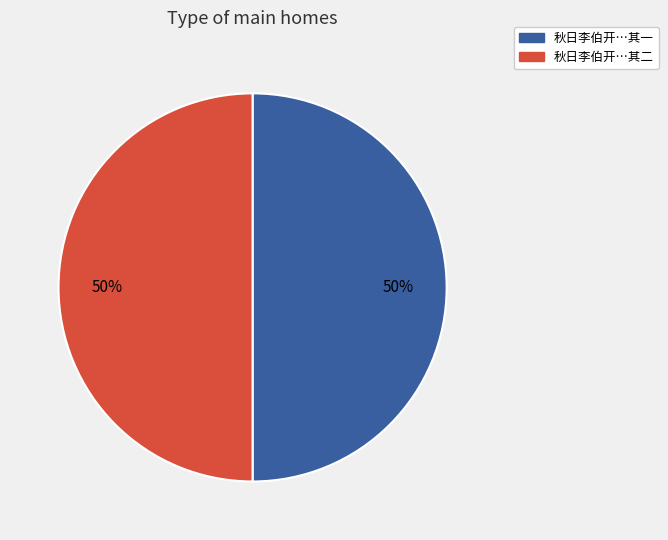

Is it true that 秋日李伯开…其二 is 50% of the pie?

True